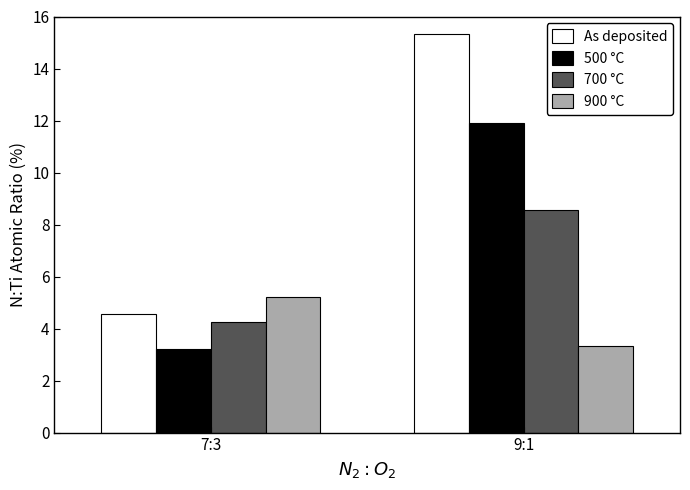

At which category does the chart reach its peak across all series?

9:1